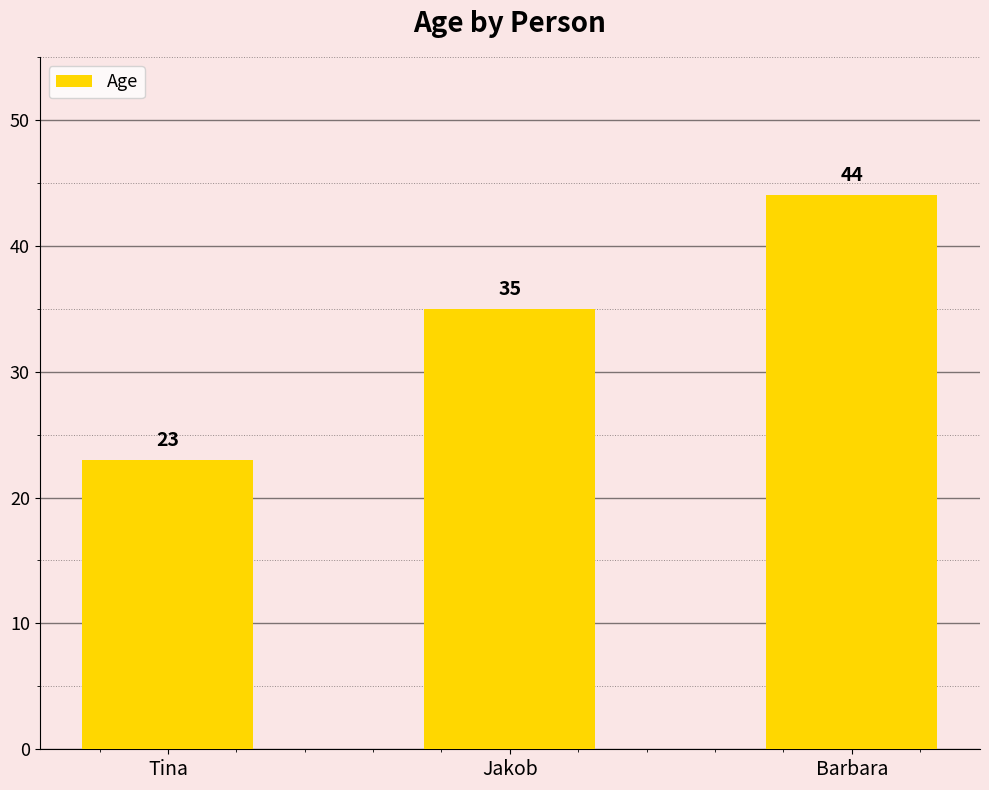

At which label is the value closest to 33?

Jakob